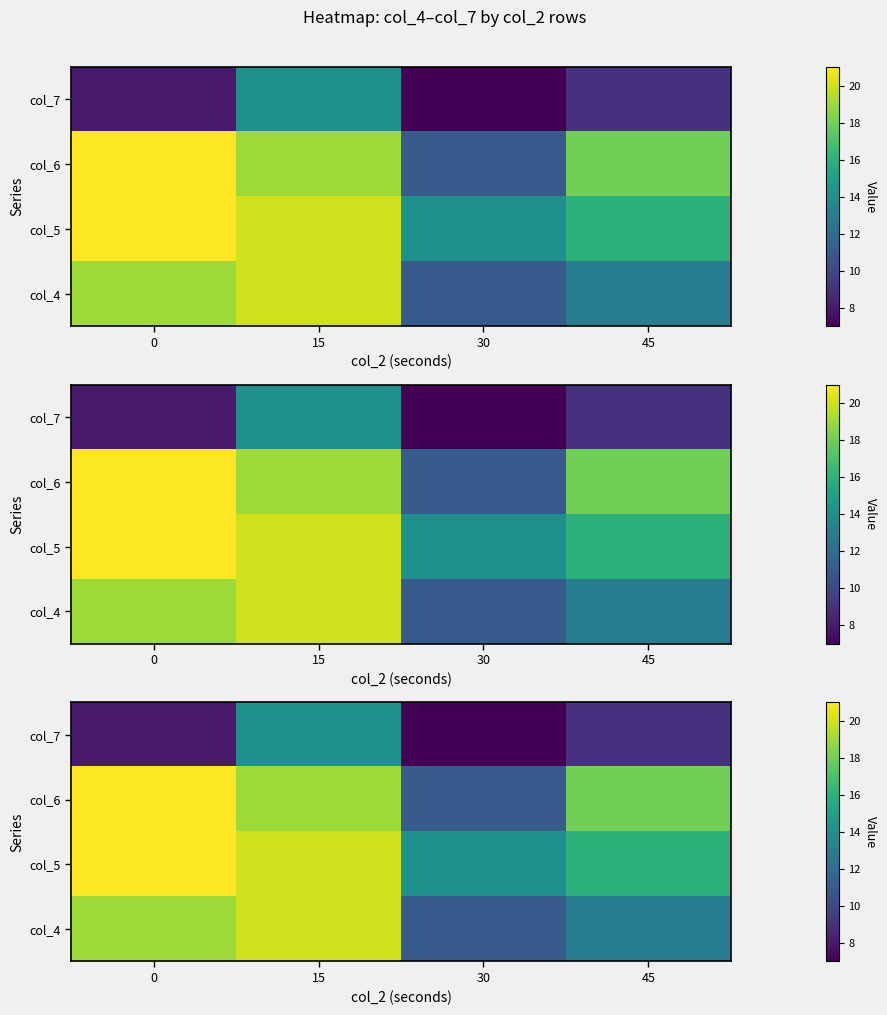

Reading right to left, transcribe all the data shown in this chart.

row_0: 13	11	20	19
row_1: 16	14	20	21
row_2: 18	11	19	21
row_3: 9	7	14	8